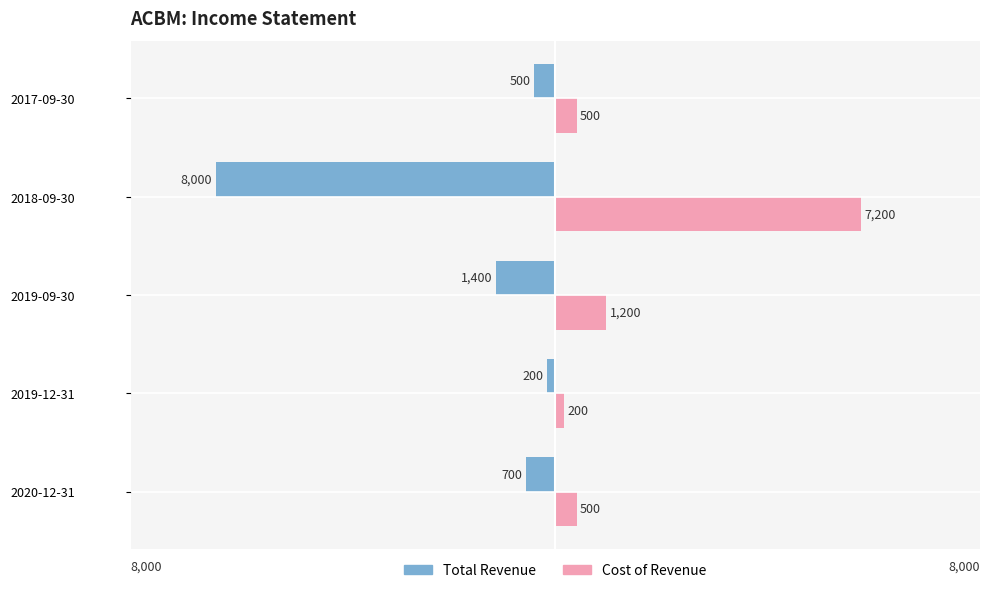

At which label is Total Revenue closest to -4100?

2019-09-30